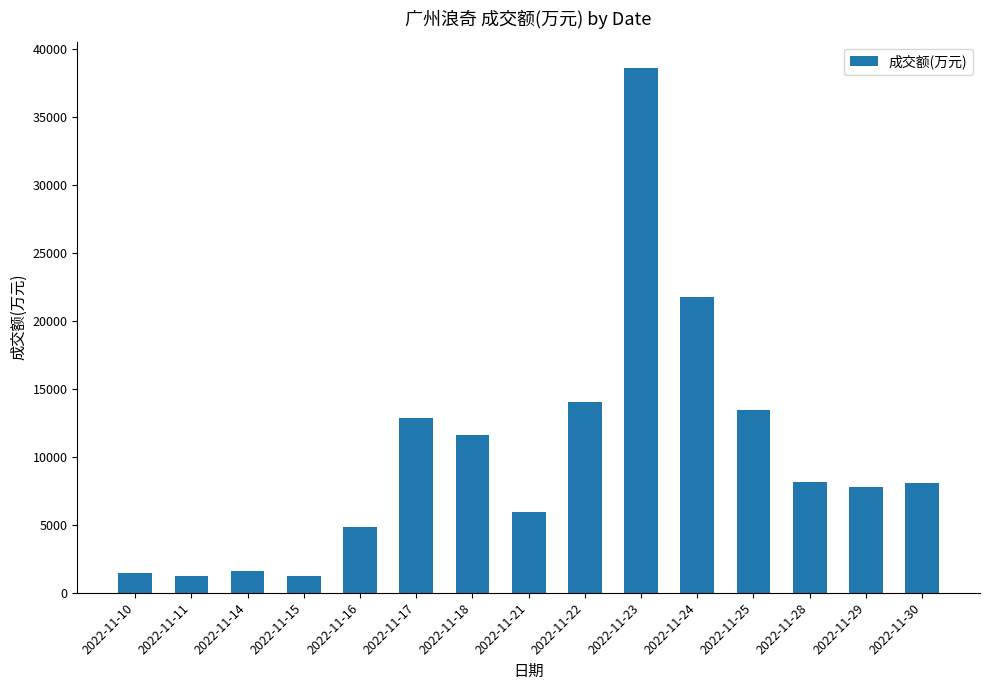

What is the difference between the values at 2022-11-21 and 2022-11-29?

1847